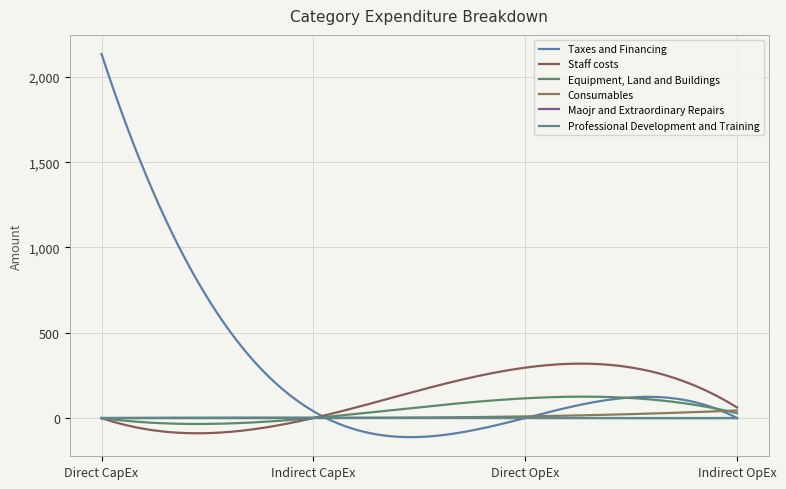

Reading left to right, what are all the values shown in this chart?

Taxes and Financing: Direct CapEx=2134.0	Indirect CapEx=39.9	Direct OpEx=0.0	Indirect OpEx=0.0
Staff costs: Direct CapEx=0.0	Indirect CapEx=0.0	Direct OpEx=295.5	Indirect OpEx=61.9
Equipment, Land and Buildings: Direct CapEx=0.0	Indirect CapEx=0.0	Direct OpEx=115.7	Indirect OpEx=28.5
Consumables: Direct CapEx=0.0	Indirect CapEx=0.0	Direct OpEx=9.7	Indirect OpEx=44.5
Maojr and Extraordinary Repairs: Direct CapEx=0.0	Indirect CapEx=0.1	Direct OpEx=0.0	Indirect OpEx=0.0
Professional Development and Training: Direct CapEx=0.0	Indirect CapEx=2.2	Direct OpEx=0.0	Indirect OpEx=0.0